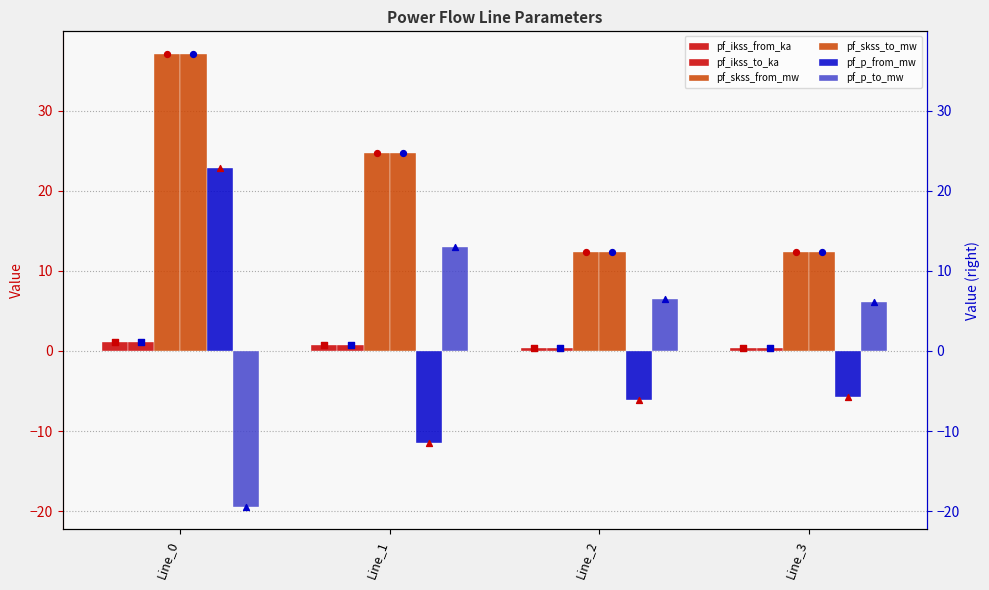

At how many categories does at least one series exceed -8?

4